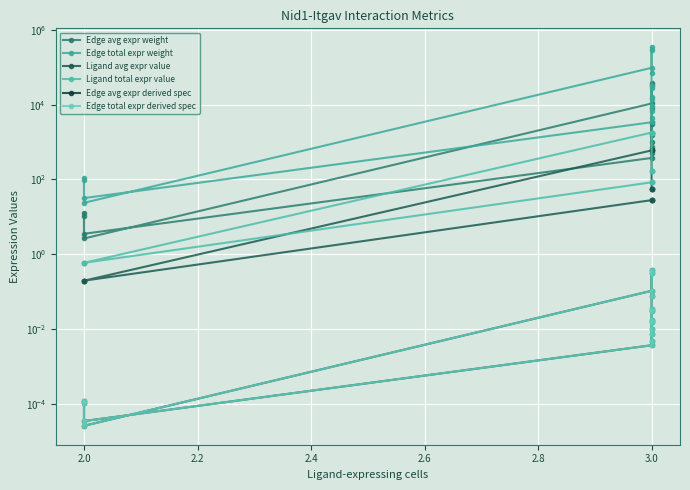

What is the label of the 3rd point from the right?

3.0